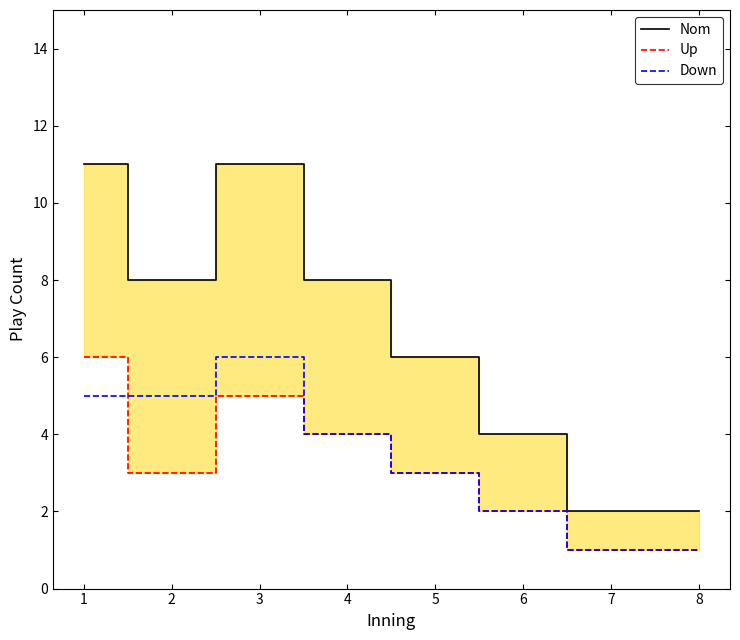

What are all the series names shown in the legend?

Nom, Up, Down